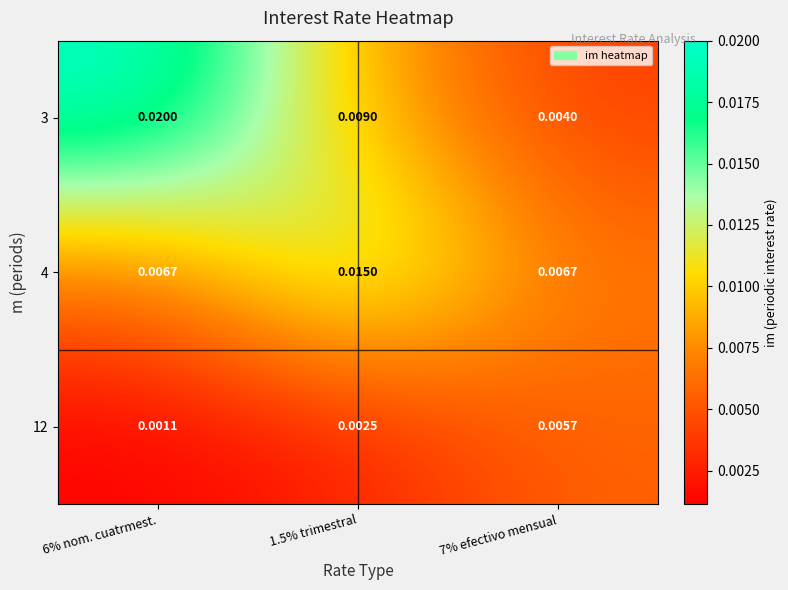

Is the value of 12 at 1.5% trimestral greater than the value of 3 at 1.5% trimestral?

No